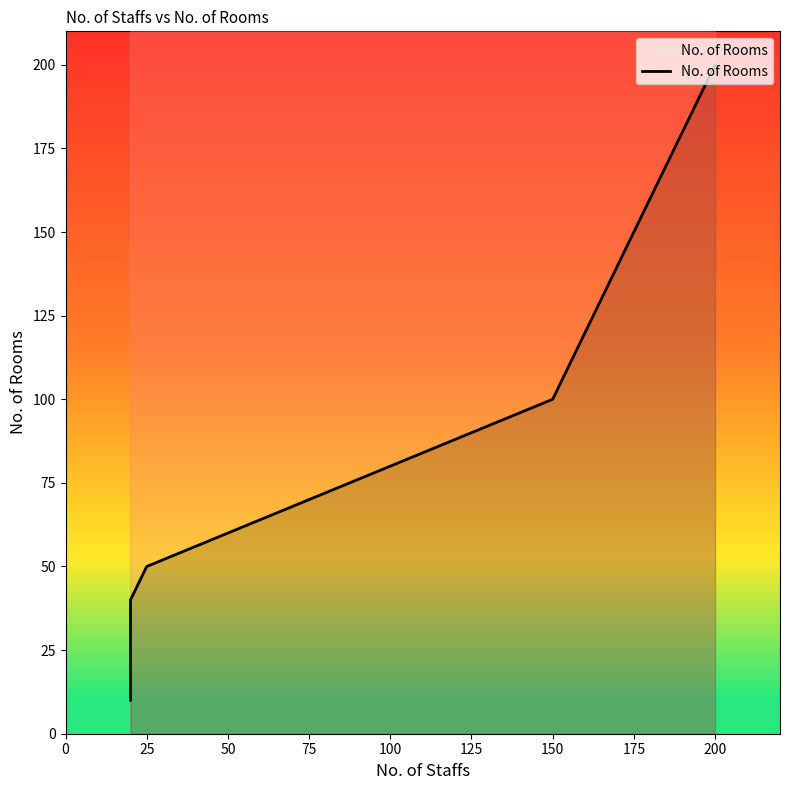

Does the chart display data point markers on the line(s)?

No